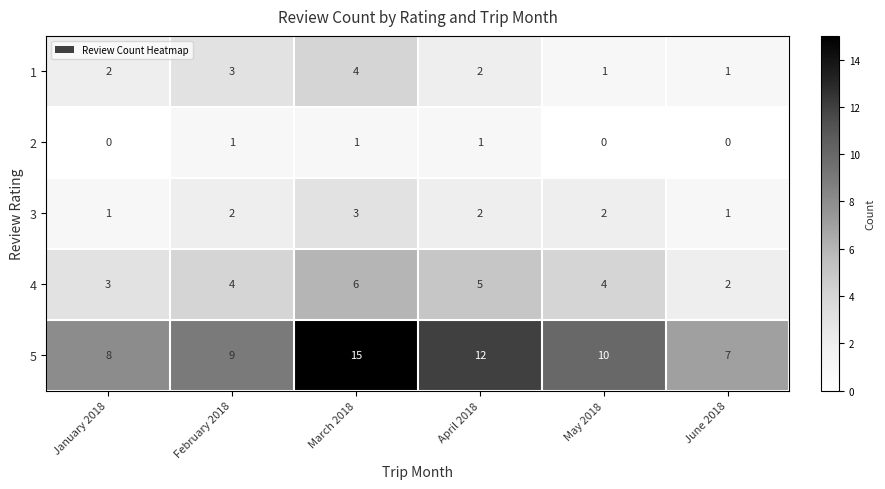

What is the sum of all 1 values?

13